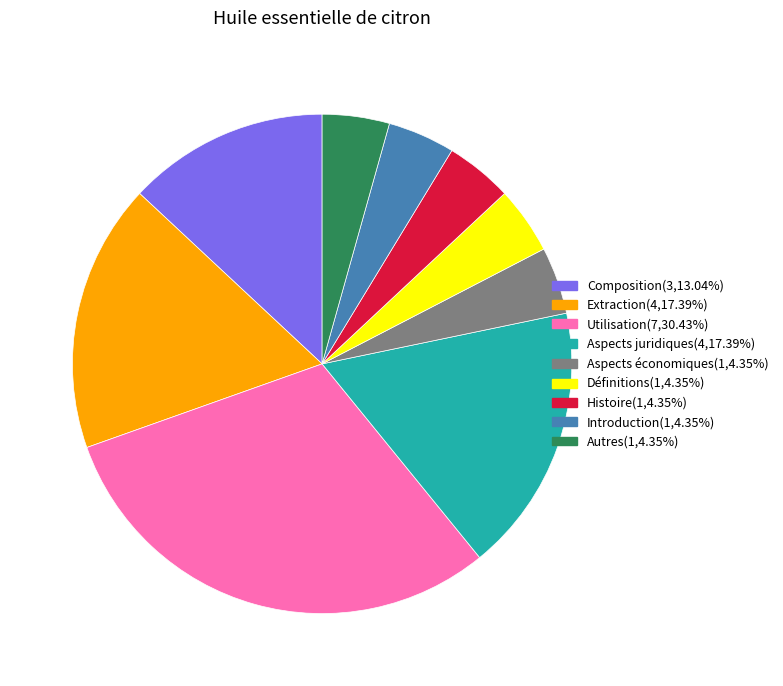

Is there a majority slice in this chart?

No